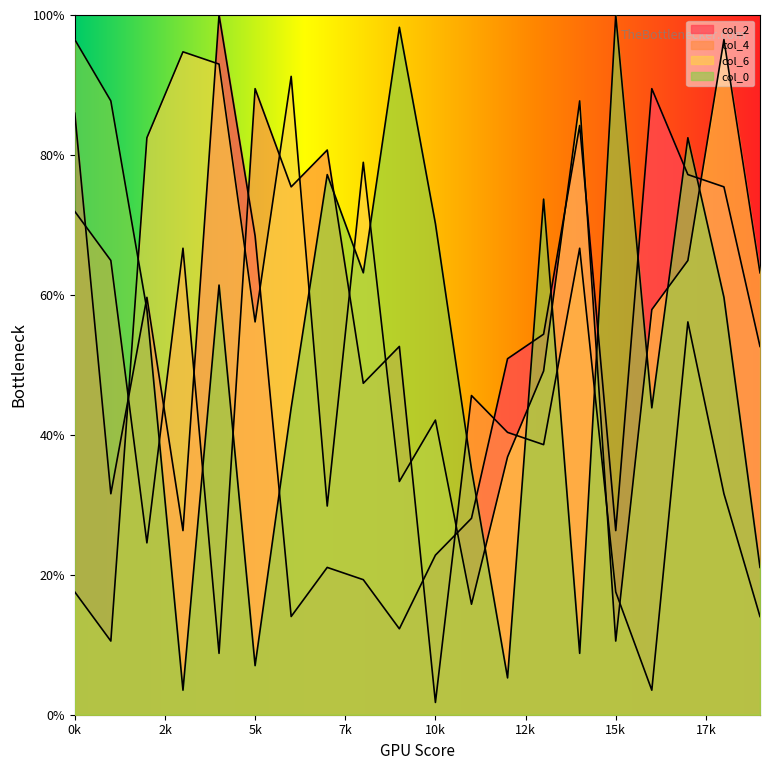

How many data points in col_2 are above 52?

10